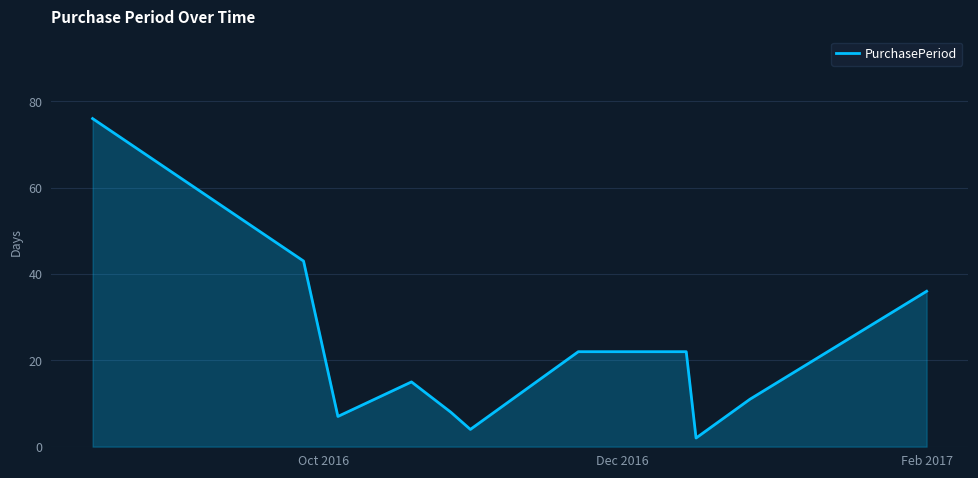

What is the difference between the maximum and minimum values?

74